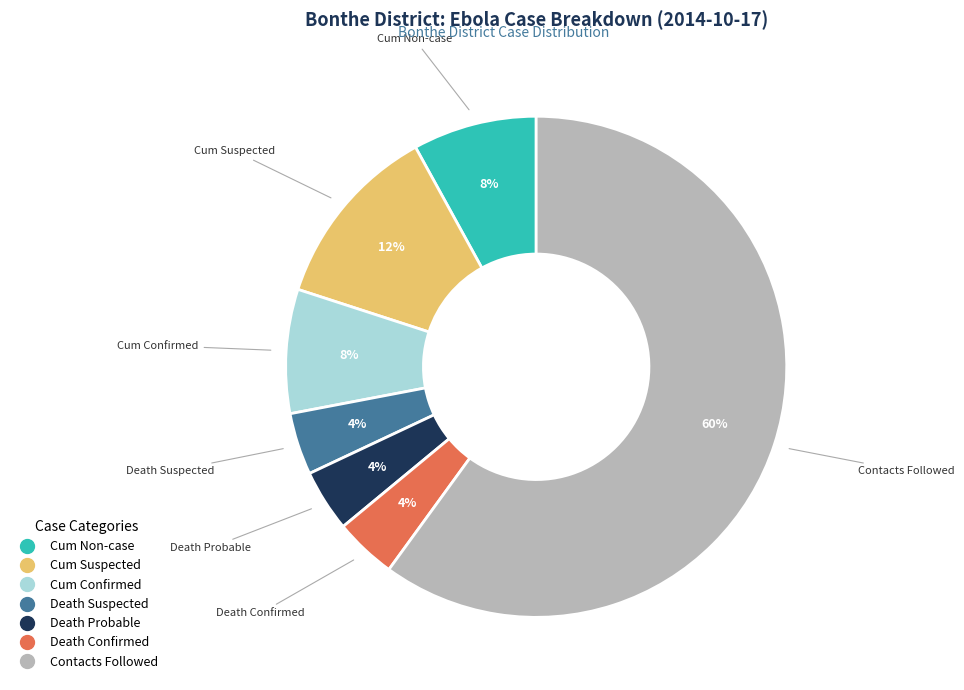

To the nearest percent, what is the difference between the largest and smallest slice percentages?

56%